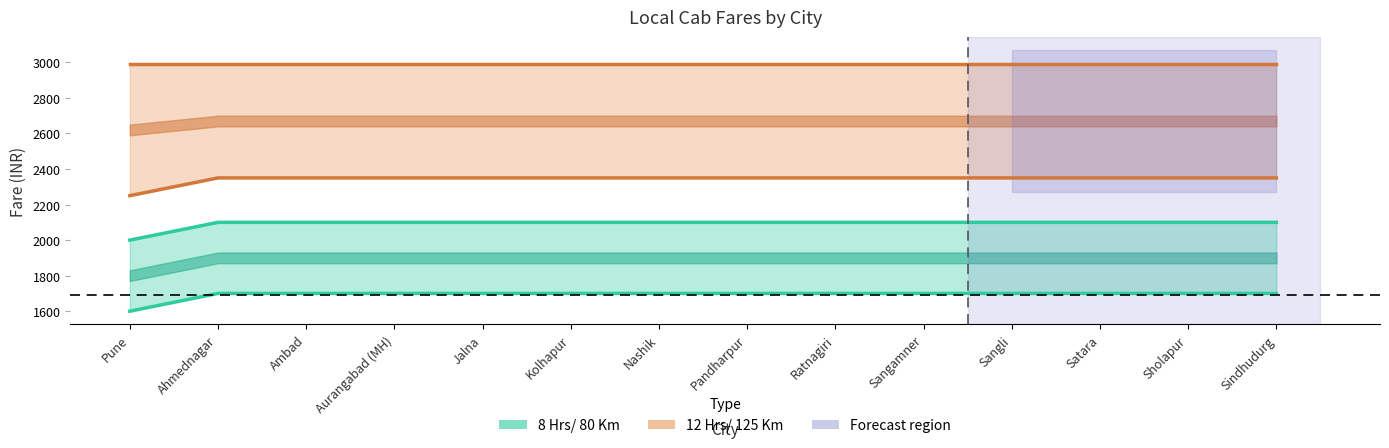

Is the value of 8 Hrs/ 80 Km (Type 2) at Sangli greater than the value of 12 Hrs/ 125 Km (Type 1) at Satara?

No